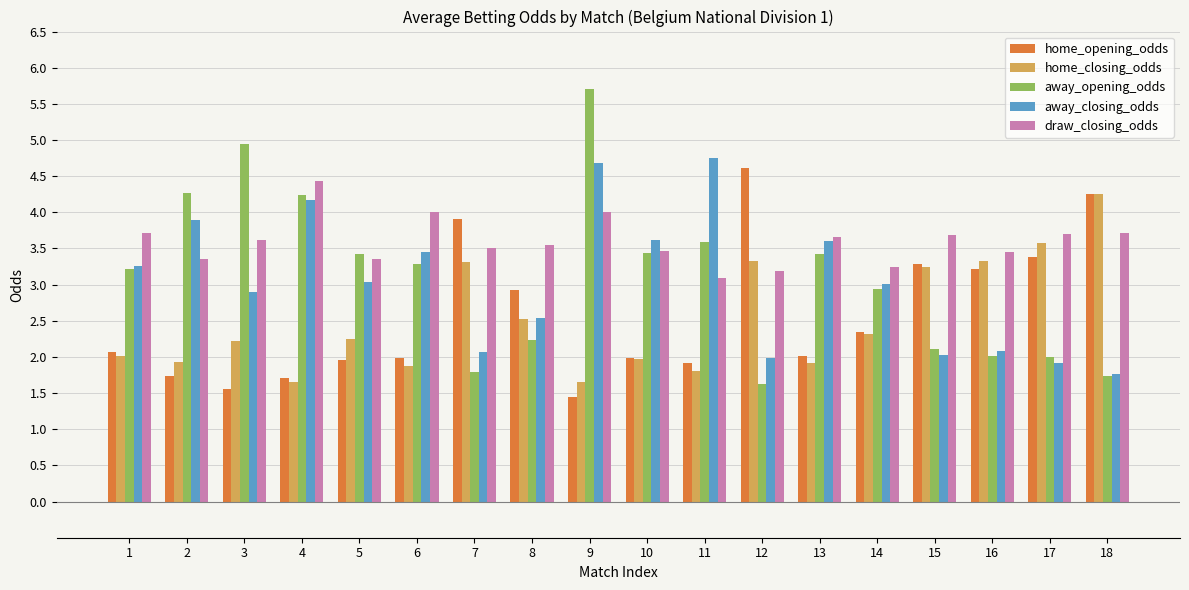

Is it true that home_closing_odds equals 4.4 at 16?

False